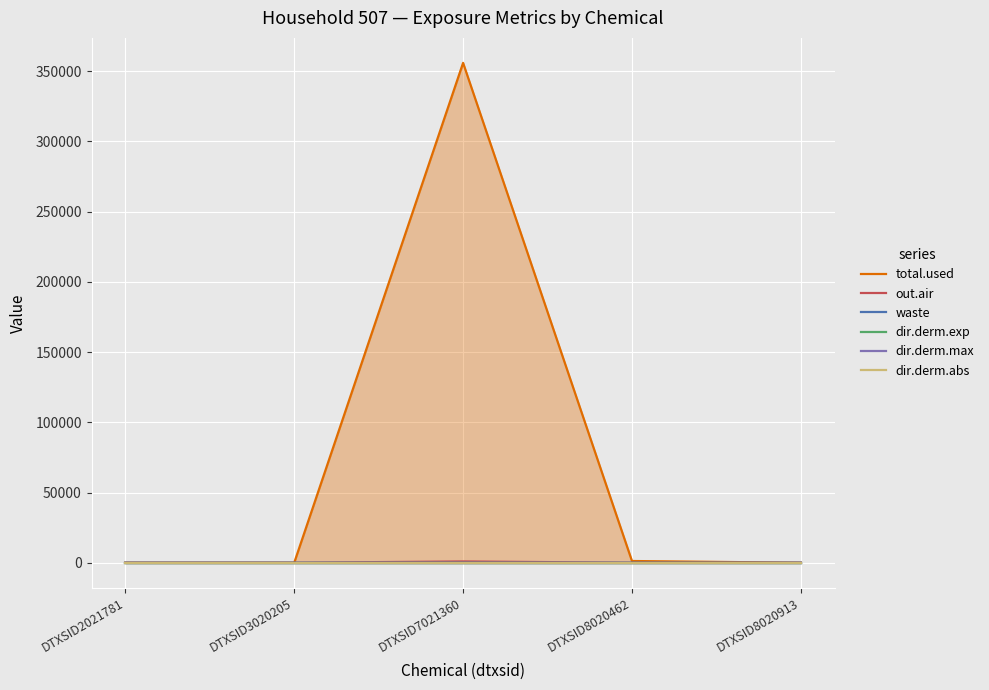

What is the difference between the total.used values at DTXSID3020205 and DTXSID8020462?

1244.9